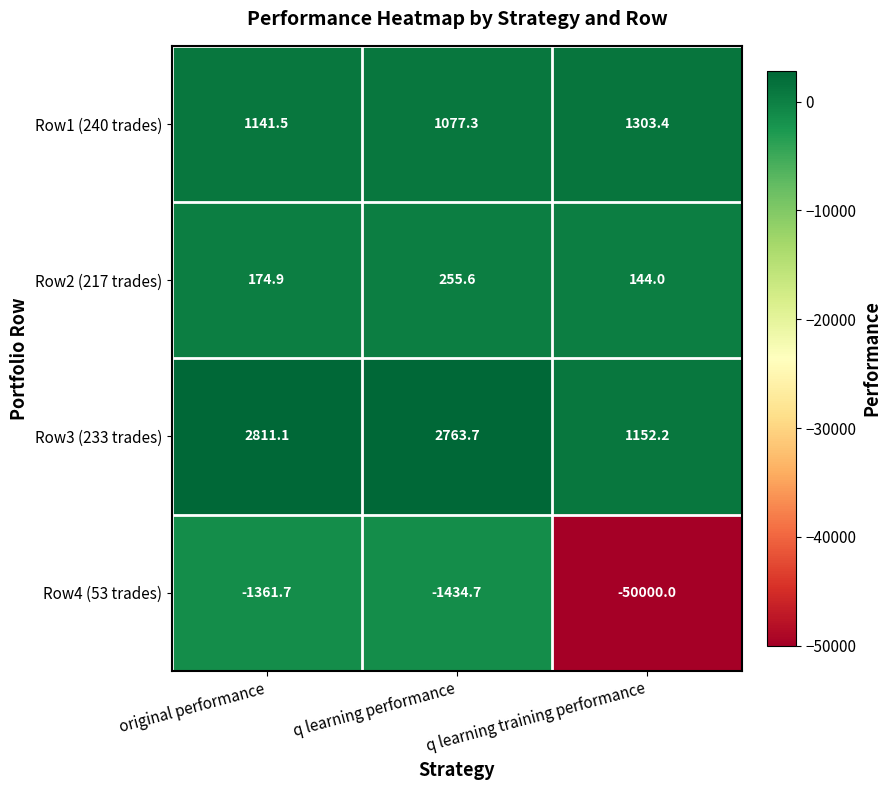

List the labels in order of Row1 (240 trades) value, largest first.

q learning training performance, original performance, q learning performance